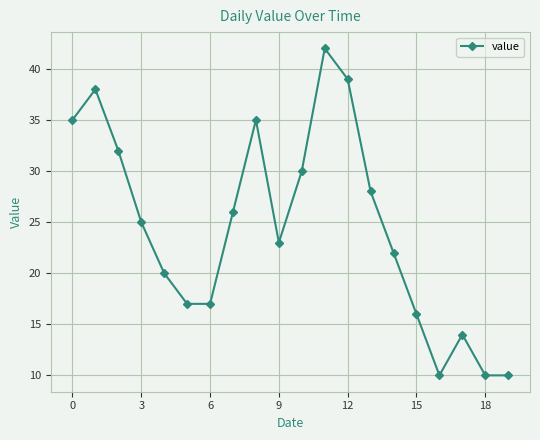

What is the value of the 15th point from the left?

22